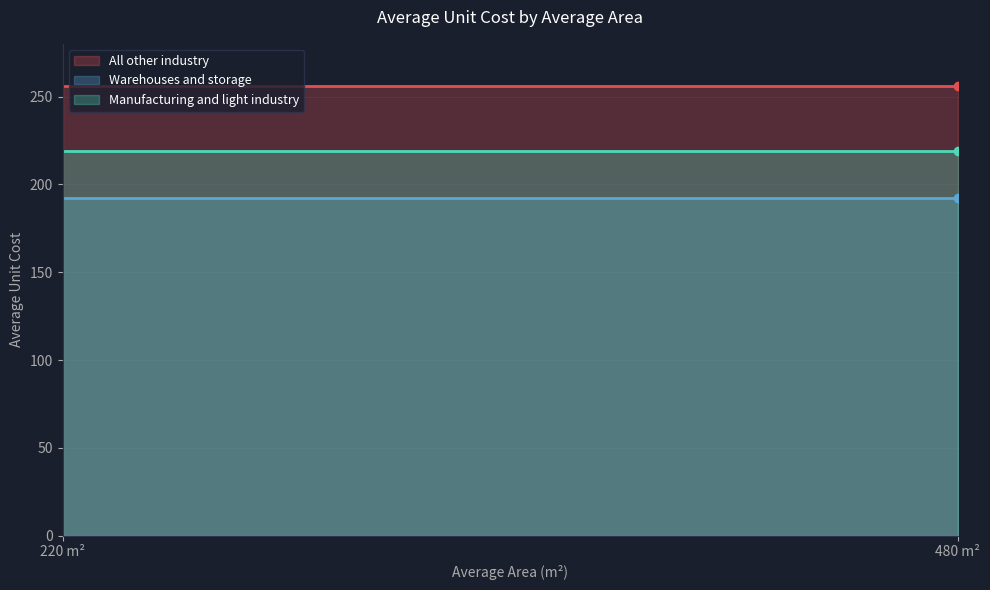

List the series in order of their peak value, lowest first.

Warehouses and storage, Manufacturing and light industry, All other industry